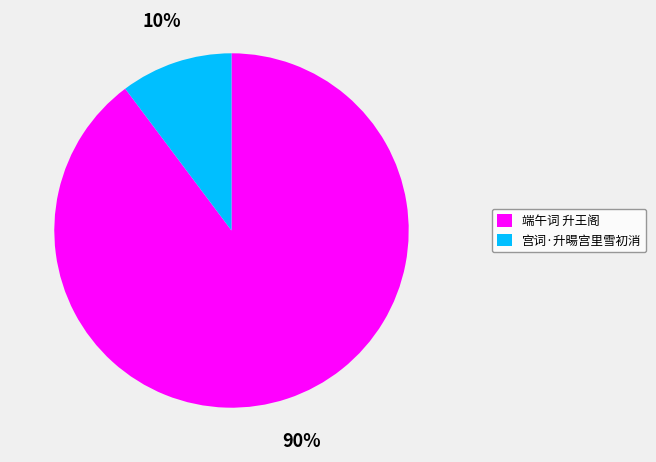

To the nearest percent, what percentage of the pie is 端午词 升王阁?

90%